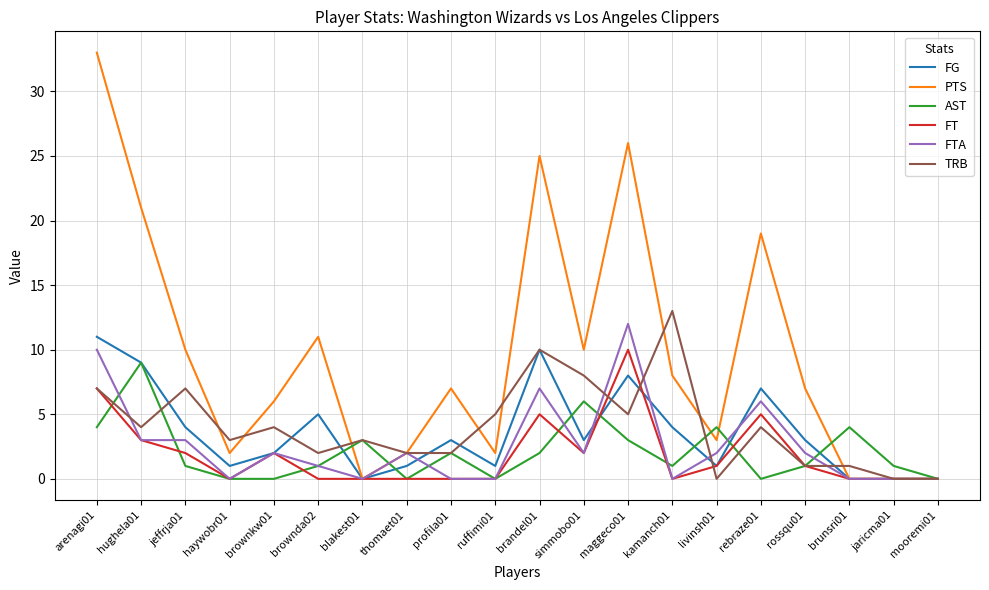

True or false: AST has more than 1 points higher than both neighbors.

True